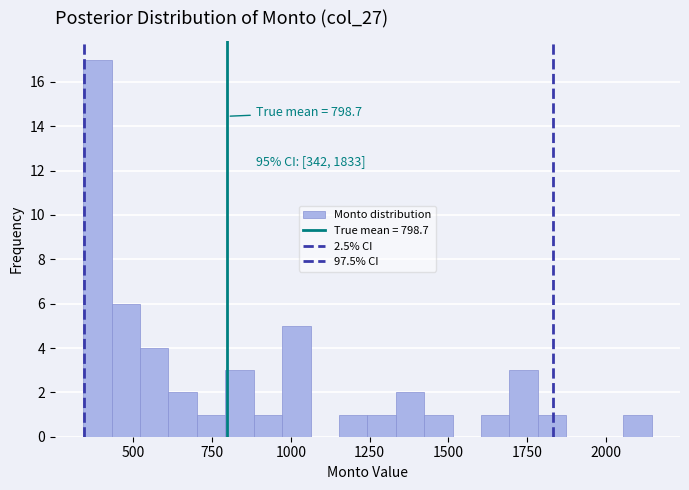

Read against the x-axis, roughly where is the centre of the tallest bar?

400